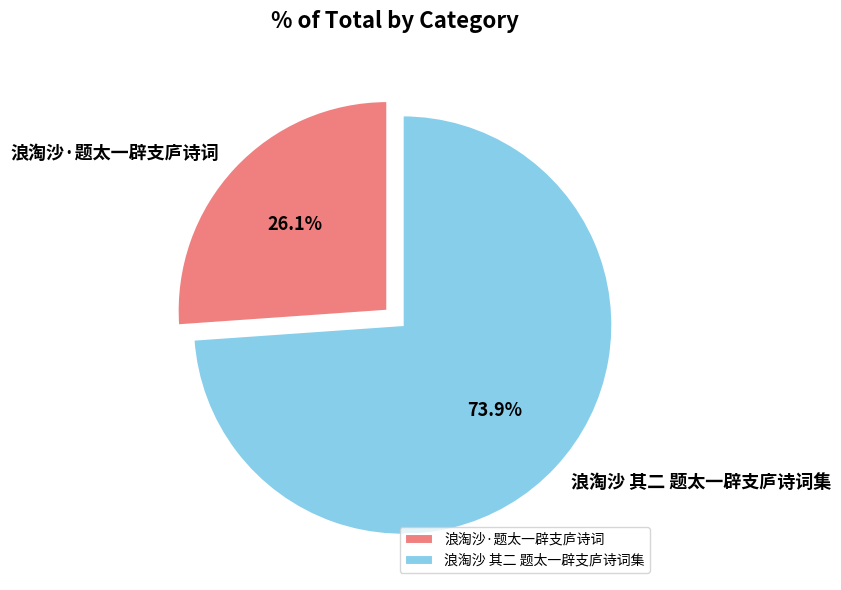

The 浪淘沙 其二 题太一辟支庐诗词集 slice represents 80% of the pie. True or false?

False